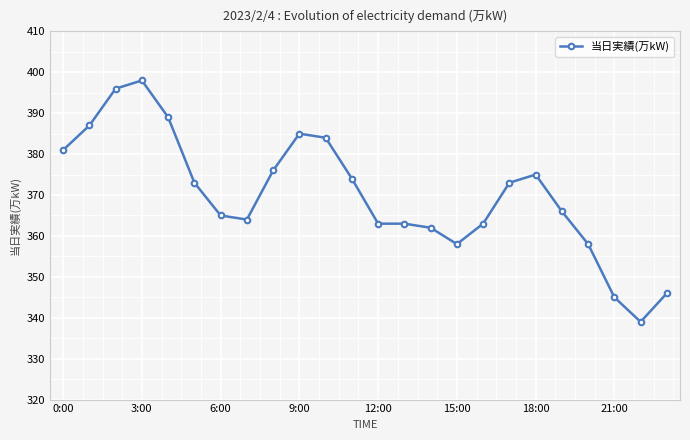

Reading right to left, extract all data points from this chart.

346	339	345	358	366	375	373	363	358	362	363	363	374	384	385	376	364	365	373	389	398	396	387	381